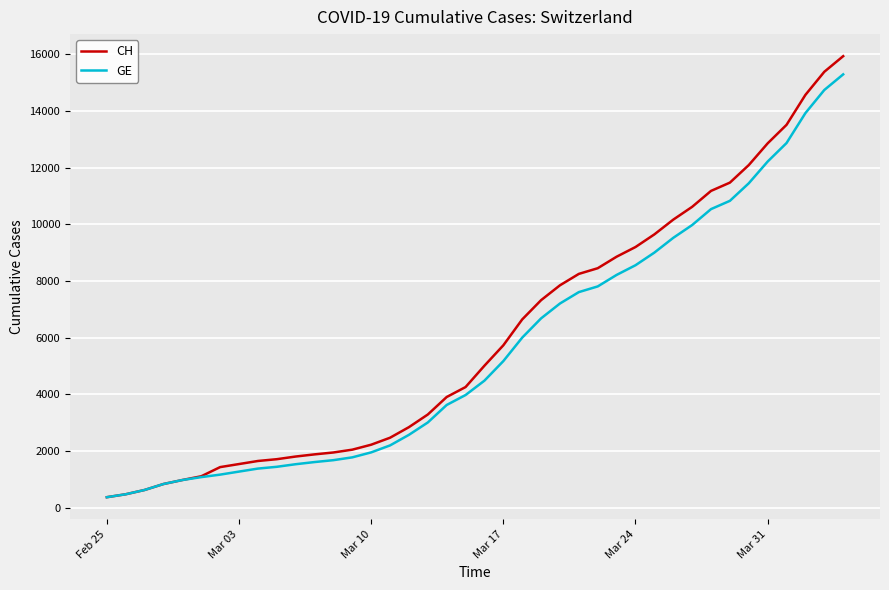

What is the maximum value for GE?

15284